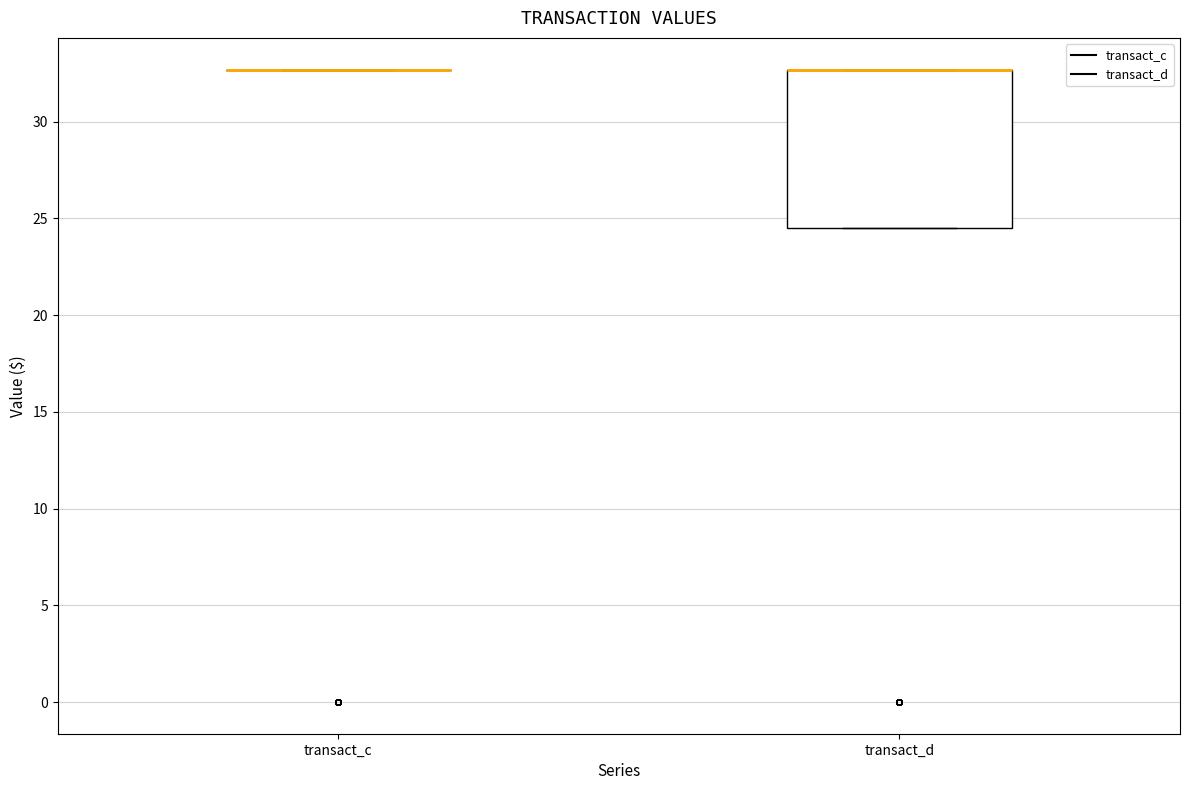

Comparing the boxes themselves (not the whiskers), which one is the tallest?

transact_d